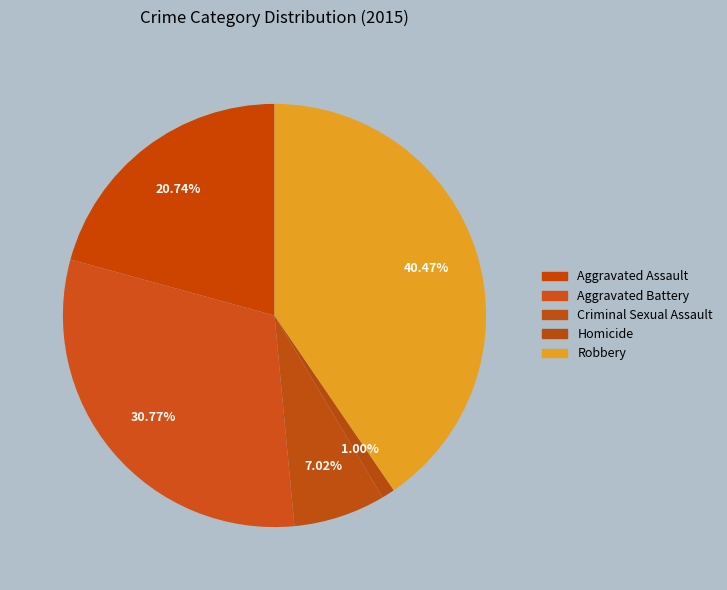

What is the smallest slice in the pie chart?

Homicide